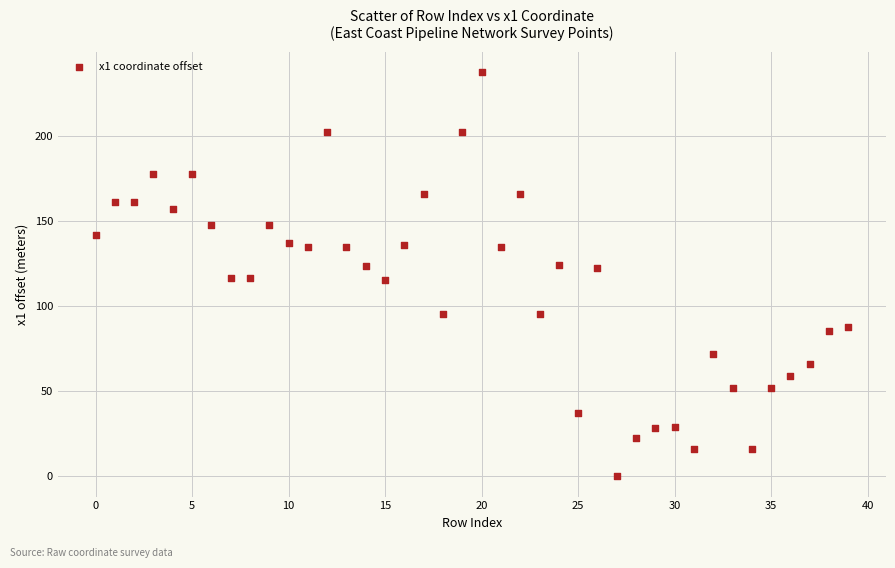

What is the range of Y values (max minus min)?

237.3